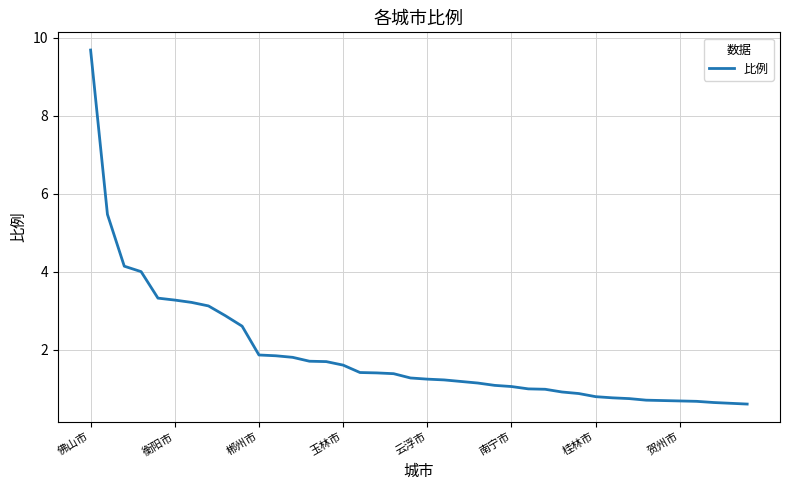

What is the maximum value shown in the chart?

9.7